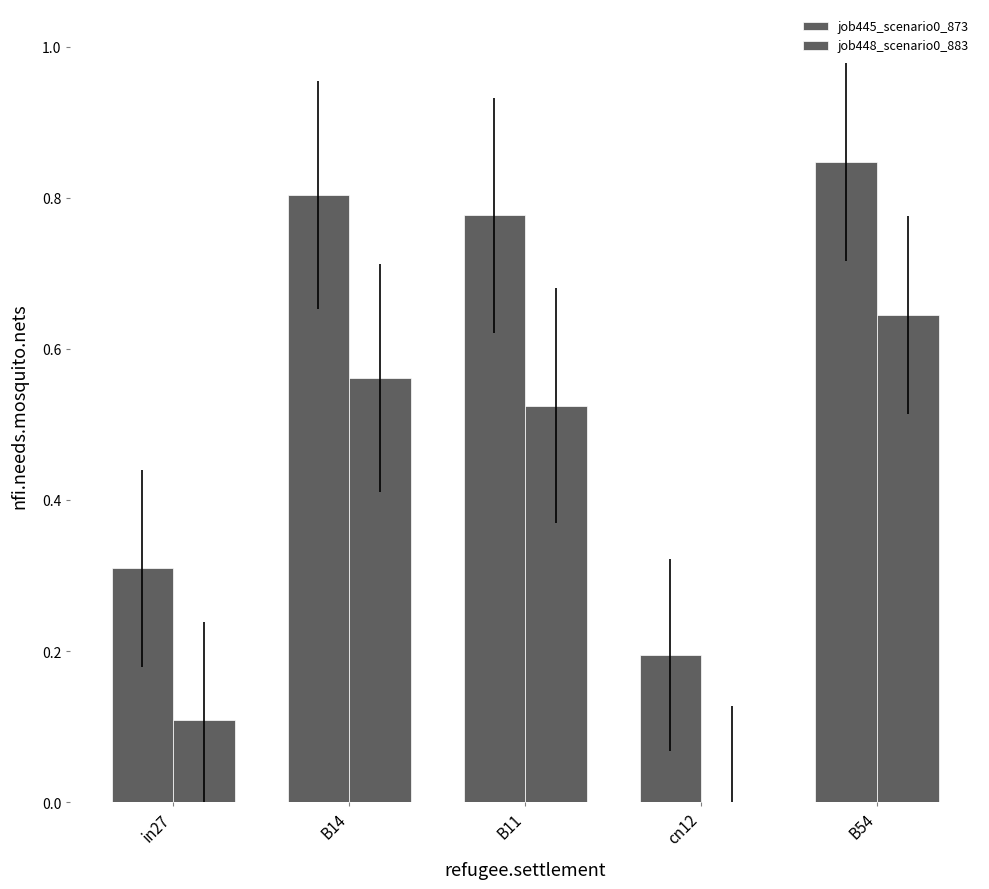

Is it true that job448_scenario0_883 equals 0.5 at B11?

True